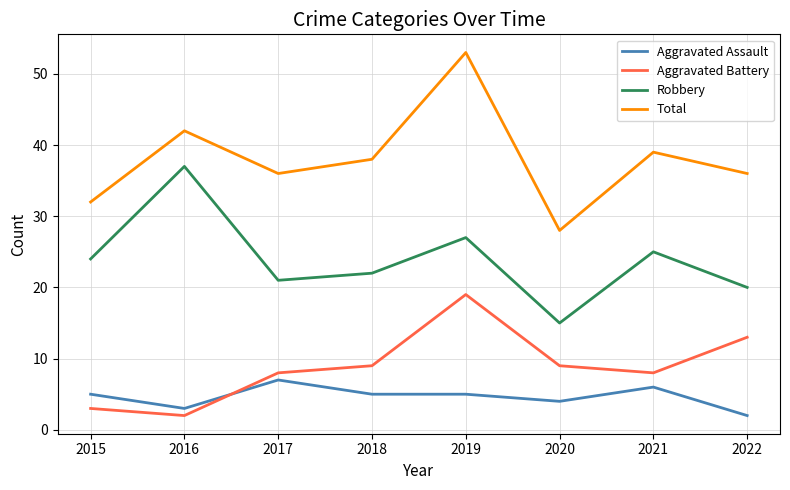

What is the maximum value for Aggravated Assault?

7